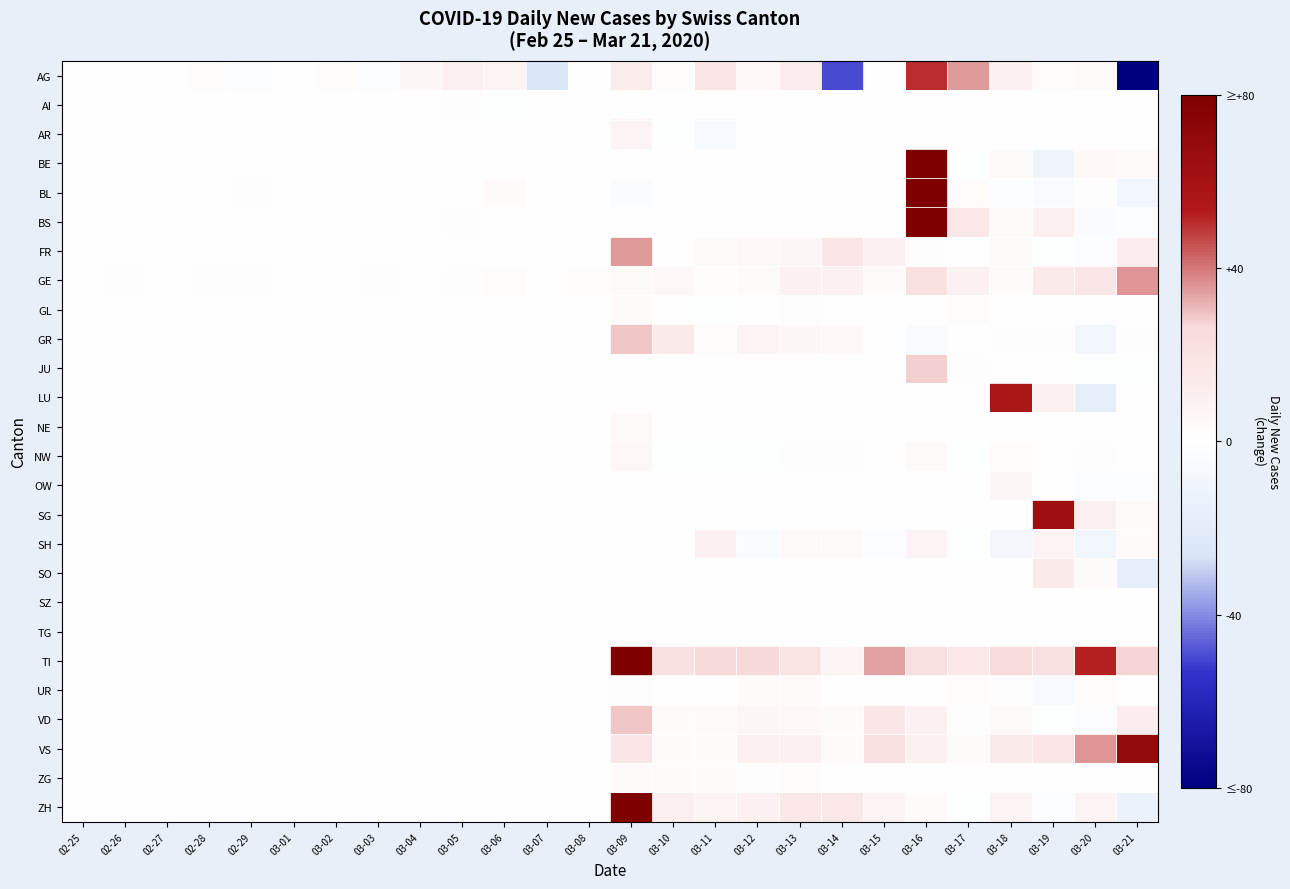

Reading left to right, extract all data points from this chart.

AG: 02-25=0	02-26=0	02-27=0	02-28=2	02-29=-2	03-01=0	03-02=2	03-03=-2	03-04=6	03-05=11	03-06=8	03-07=-25	03-08=0	03-09=13	03-10=2	03-11=18	03-12=5	03-13=12	03-14=-50	03-15=0	03-16=50	03-17=35	03-18=9	03-19=2	03-20=4	03-21=-100
AI: 02-25=0	02-26=0	02-27=0	02-28=0	02-29=0	03-01=0	03-02=0	03-03=0	03-04=0	03-05=1	03-06=-1	03-07=0	03-08=0	03-09=0	03-10=0	03-11=0	03-12=0	03-13=0	03-14=0	03-15=0	03-16=0	03-17=0	03-18=0	03-19=0	03-20=0	03-21=0
AR: 02-25=0	02-26=0	02-27=0	02-28=0	02-29=0	03-01=0	03-02=0	03-03=0	03-04=0	03-05=0	03-06=0	03-07=0	03-08=0	03-09=7	03-10=-1	03-11=-6	03-12=0	03-13=0	03-14=0	03-15=0	03-16=0	03-17=0	03-18=0	03-19=0	03-20=0	03-21=0
BE: 02-25=0	02-26=0	02-27=0	02-28=0	02-29=0	03-01=0	03-02=0	03-03=0	03-04=0	03-05=0	03-06=0	03-07=0	03-08=0	03-09=0	03-10=0	03-11=0	03-12=0	03-13=0	03-14=0	03-15=0	03-16=112	03-17=-1	03-18=4	03-19=-11	03-20=5	03-21=4
BL: 02-25=0	02-26=0	02-27=0	02-28=0	02-29=1	03-01=0	03-02=0	03-03=0	03-04=0	03-05=0	03-06=3	03-07=0	03-08=0	03-09=-4	03-10=0	03-11=0	03-12=0	03-13=0	03-14=0	03-15=0	03-16=86	03-17=2	03-18=-2	03-19=-5	03-20=1	03-21=-9
BS: 02-25=0	02-26=0	02-27=0	02-28=0	02-29=0	03-01=0	03-02=0	03-03=0	03-04=0	03-05=1	03-06=0	03-07=0	03-08=0	03-09=0	03-10=0	03-11=0	03-12=0	03-13=0	03-14=0	03-15=0	03-16=89	03-17=15	03-18=3	03-19=11	03-20=-4	03-21=-3
FR: 02-25=0	02-26=0	02-27=0	02-28=0	02-29=0	03-01=0	03-02=0	03-03=0	03-04=0	03-05=0	03-06=0	03-07=0	03-08=0	03-09=35	03-10=0	03-11=4	03-12=5	03-13=6	03-14=17	03-15=9	03-16=1	03-17=0	03-18=4	03-19=-1	03-20=-3	03-21=12
GE: 02-25=0	02-26=1	02-27=0	02-28=1	02-29=1	03-01=0	03-02=0	03-03=1	03-04=0	03-05=1	03-06=2	03-07=0	03-08=2	03-09=4	03-10=5	03-11=2	03-12=3	03-13=10	03-14=10	03-15=3	03-16=20	03-17=9	03-18=3	03-19=14	03-20=17	03-21=36
GL: 02-25=0	02-26=0	02-27=0	02-28=0	02-29=0	03-01=0	03-02=0	03-03=0	03-04=0	03-05=0	03-06=0	03-07=0	03-08=0	03-09=3	03-10=0	03-11=-1	03-12=0	03-13=1	03-14=0	03-15=0	03-16=0	03-17=2	03-18=0	03-19=0	03-20=0	03-21=0
GR: 02-25=0	02-26=0	02-27=0	02-28=0	02-29=0	03-01=0	03-02=0	03-03=0	03-04=0	03-05=0	03-06=0	03-07=0	03-08=0	03-09=29	03-10=14	03-11=2	03-12=7	03-13=6	03-14=5	03-15=0	03-16=-5	03-17=0	03-18=1	03-19=1	03-20=-9	03-21=1
JU: 02-25=0	02-26=0	02-27=0	02-28=0	02-29=0	03-01=0	03-02=0	03-03=0	03-04=0	03-05=0	03-06=0	03-07=0	03-08=0	03-09=0	03-10=0	03-11=0	03-12=0	03-13=0	03-14=0	03-15=0	03-16=28	03-17=1	03-18=0	03-19=0	03-20=-1	03-21=-1
LU: 02-25=0	02-26=0	02-27=0	02-28=0	02-29=0	03-01=0	03-02=0	03-03=0	03-04=0	03-05=0	03-06=0	03-07=0	03-08=0	03-09=0	03-10=0	03-11=0	03-12=0	03-13=0	03-14=0	03-15=0	03-16=0	03-17=0	03-18=57	03-19=9	03-20=-17	03-21=0
NE: 02-25=0	02-26=0	02-27=0	02-28=0	02-29=0	03-01=0	03-02=0	03-03=0	03-04=0	03-05=0	03-06=0	03-07=0	03-08=0	03-09=4	03-10=0	03-11=0	03-12=0	03-13=0	03-14=0	03-15=0	03-16=0	03-17=0	03-18=0	03-19=0	03-20=0	03-21=0
NW: 02-25=0	02-26=0	02-27=0	02-28=0	02-29=0	03-01=0	03-02=0	03-03=0	03-04=0	03-05=0	03-06=0	03-07=0	03-08=0	03-09=5	03-10=-1	03-11=-1	03-12=-1	03-13=1	03-14=1	03-15=0	03-16=4	03-17=-1	03-18=2	03-19=0	03-20=1	03-21=0
OW: 02-25=0	02-26=0	02-27=0	02-28=0	02-29=0	03-01=0	03-02=0	03-03=0	03-04=0	03-05=0	03-06=0	03-07=0	03-08=0	03-09=0	03-10=0	03-11=0	03-12=0	03-13=0	03-14=0	03-15=0	03-16=0	03-17=0	03-18=6	03-19=0	03-20=-3	03-21=-3
SG: 02-25=0	02-26=0	02-27=0	02-28=0	02-29=0	03-01=0	03-02=0	03-03=0	03-04=0	03-05=0	03-06=0	03-07=0	03-08=0	03-09=0	03-10=0	03-11=0	03-12=0	03-13=0	03-14=0	03-15=0	03-16=0	03-17=0	03-18=0	03-19=64	03-20=11	03-21=4
SH: 02-25=0	02-26=0	02-27=0	02-28=0	02-29=0	03-01=0	03-02=0	03-03=0	03-04=0	03-05=0	03-06=0	03-07=0	03-08=0	03-09=0	03-10=0	03-11=10	03-12=-4	03-13=4	03-14=4	03-15=-2	03-16=7	03-17=-1	03-18=-8	03-19=8	03-20=-9	03-21=3
SO: 02-25=0	02-26=0	02-27=0	02-28=0	02-29=0	03-01=0	03-02=0	03-03=0	03-04=0	03-05=0	03-06=0	03-07=0	03-08=0	03-09=0	03-10=0	03-11=0	03-12=0	03-13=0	03-14=0	03-15=0	03-16=0	03-17=0	03-18=0	03-19=14	03-20=3	03-21=-17
SZ: 02-25=0	02-26=0	02-27=0	02-28=0	02-29=0	03-01=0	03-02=0	03-03=0	03-04=0	03-05=0	03-06=0	03-07=0	03-08=0	03-09=0	03-10=0	03-11=0	03-12=0	03-13=0	03-14=0	03-15=0	03-16=0	03-17=0	03-18=0	03-19=0	03-20=0	03-21=0
TG: 02-25=0	02-26=0	02-27=0	02-28=0	02-29=0	03-01=0	03-02=0	03-03=0	03-04=0	03-05=0	03-06=0	03-07=0	03-08=0	03-09=0	03-10=0	03-11=0	03-12=0	03-13=0	03-14=0	03-15=0	03-16=0	03-17=0	03-18=0	03-19=0	03-20=0	03-21=0
TI: 02-25=0	02-26=0	02-27=0	02-28=0	02-29=0	03-01=0	03-02=0	03-03=0	03-04=0	03-05=0	03-06=0	03-07=0	03-08=0	03-09=92	03-10=20	03-11=25	03-12=26	03-13=19	03-14=8	03-15=34	03-16=22	03-17=15	03-18=24	03-19=21	03-20=52	03-21=27
UR: 02-25=0	02-26=0	02-27=0	02-28=0	02-29=0	03-01=0	03-02=0	03-03=0	03-04=0	03-05=0	03-06=0	03-07=0	03-08=0	03-09=1	03-10=0	03-11=0	03-12=3	03-13=3	03-14=0	03-15=0	03-16=0	03-17=2	03-18=1	03-19=-6	03-20=2	03-21=0
VD: 02-25=0	02-26=0	02-27=0	02-28=0	02-29=0	03-01=0	03-02=0	03-03=0	03-04=0	03-05=0	03-06=0	03-07=0	03-08=0	03-09=29	03-10=3	03-11=4	03-12=6	03-13=5	03-14=3	03-15=17	03-16=9	03-17=1	03-18=4	03-19=-1	03-20=-3	03-21=12
VS: 02-25=0	02-26=0	02-27=0	02-28=0	02-29=0	03-01=0	03-02=0	03-03=0	03-04=0	03-05=0	03-06=0	03-07=0	03-08=0	03-09=17	03-10=3	03-11=3	03-12=10	03-13=10	03-14=3	03-15=20	03-16=9	03-17=3	03-18=14	03-19=17	03-20=36	03-21=69
ZG: 02-25=0	02-26=0	02-27=0	02-28=0	02-29=0	03-01=0	03-02=0	03-03=0	03-04=0	03-05=0	03-06=0	03-07=0	03-08=0	03-09=3	03-10=3	03-11=3	03-12=1	03-13=2	03-14=0	03-15=0	03-16=0	03-17=0	03-18=0	03-19=0	03-20=0	03-21=0
ZH: 02-25=0	02-26=0	02-27=0	02-28=0	02-29=0	03-01=0	03-02=0	03-03=0	03-04=0	03-05=0	03-06=0	03-07=0	03-08=0	03-09=127	03-10=11	03-11=8	03-12=10	03-13=15	03-14=16	03-15=7	03-16=3	03-17=-1	03-18=7	03-19=-3	03-20=7	03-21=-13